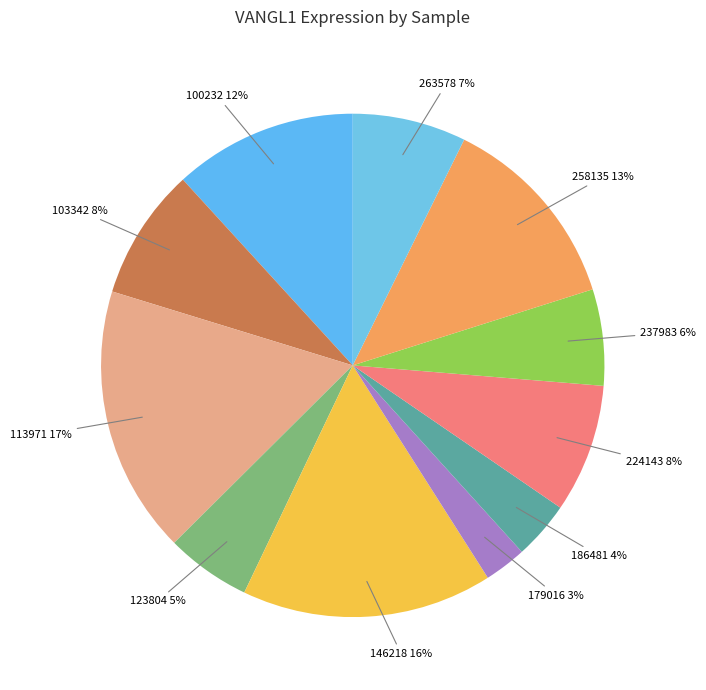

The 146218 slice represents 16% of the pie. True or false?

True